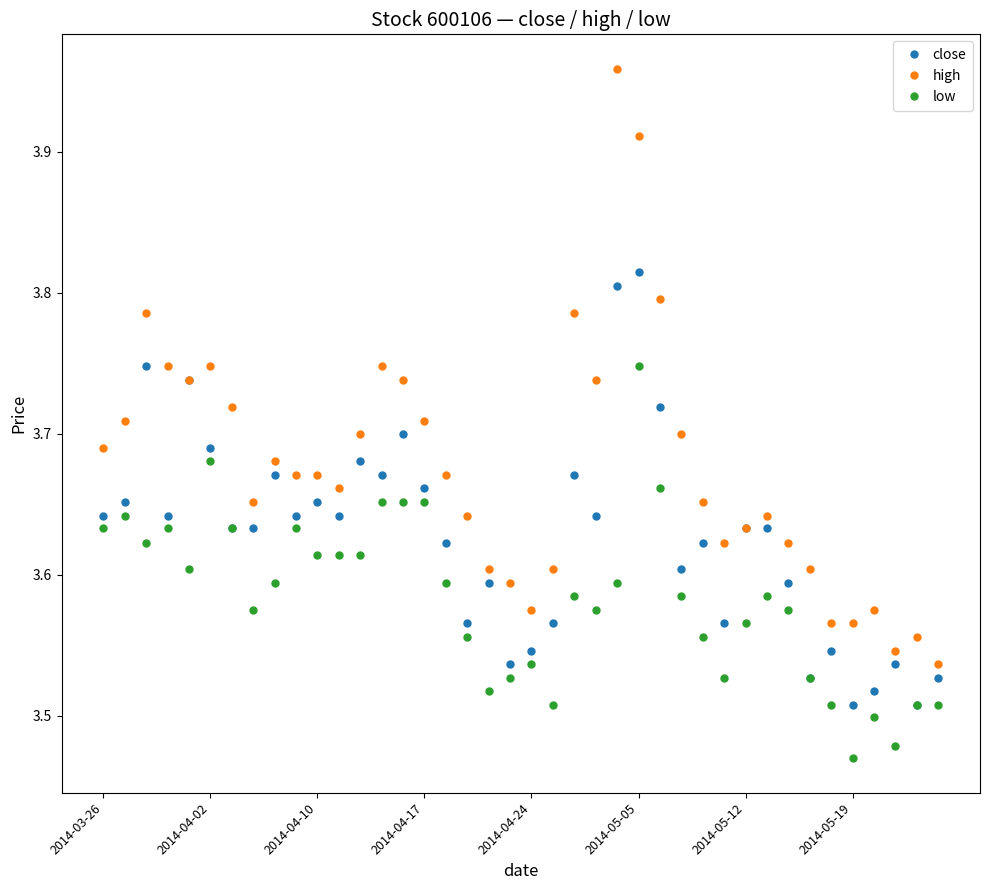

List the series in order of their peak value, lowest first.

low, close, high